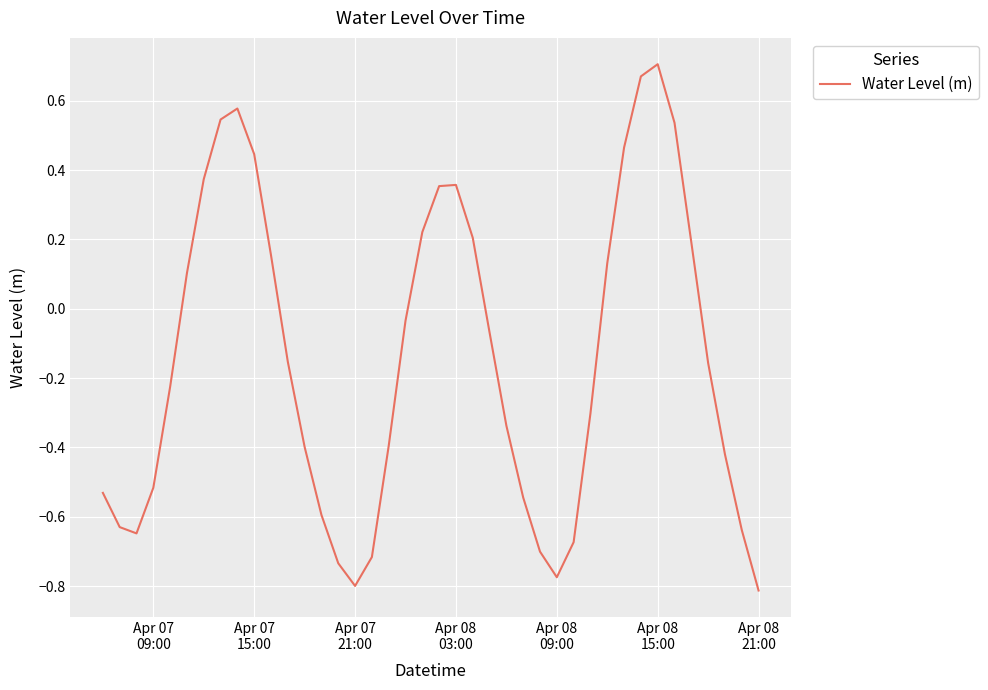

What is the difference between the maximum and minimum values?

1.5